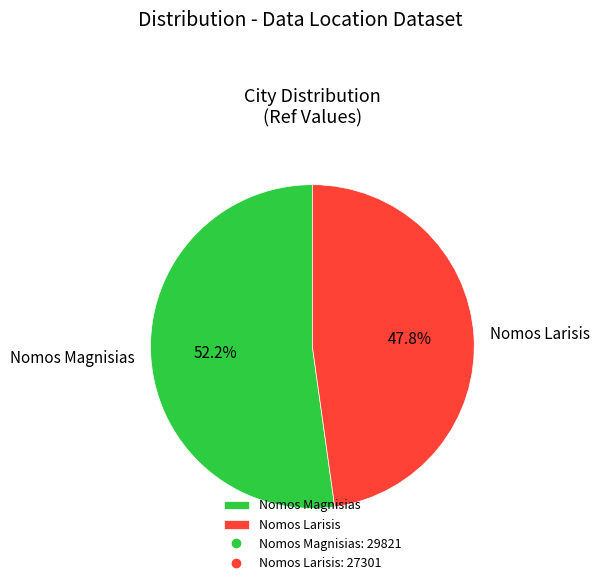

Which has a higher value, Nomos Larisis or Nomos Magnisias?

Nomos Magnisias